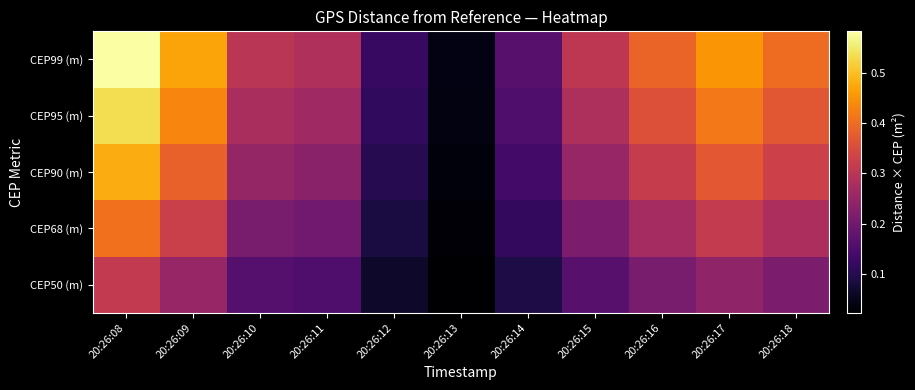

Rank the series by their average value, from highest to lowest.

CEP99 (m), CEP95 (m), CEP90 (m), CEP68 (m), CEP50 (m)